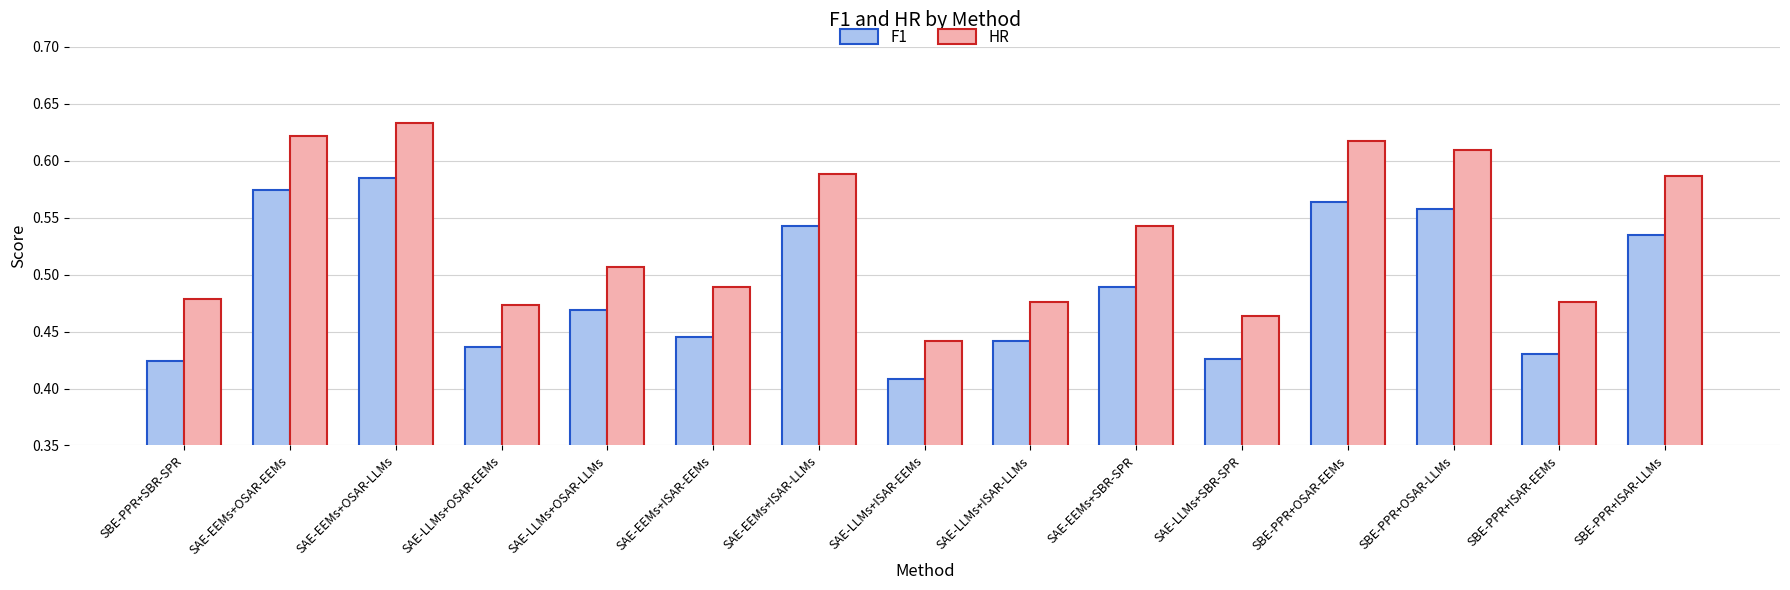

What is the label of the 15th bar from the right?

SBE-PPR+SBR-SPR